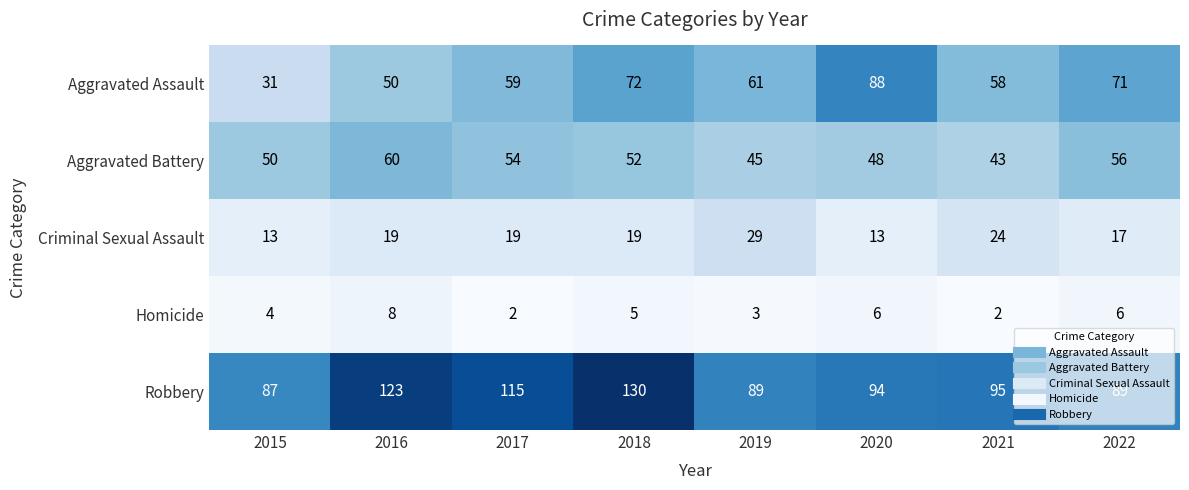

Where does the Homicide series first go above 5?

2016